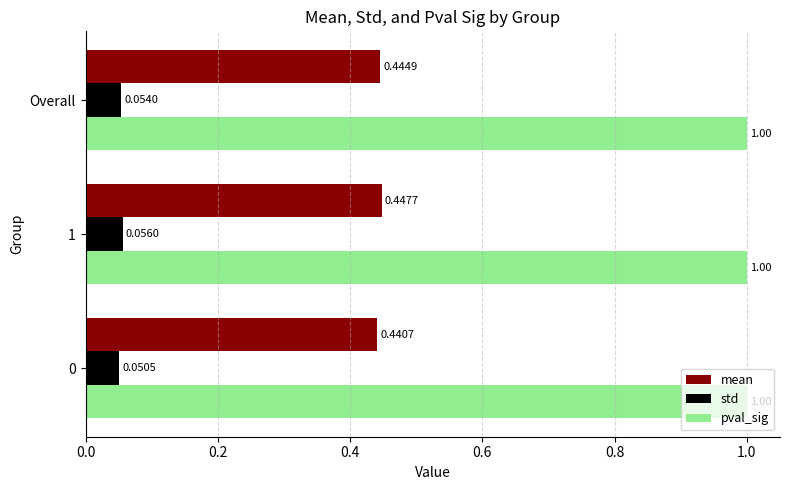

What is the sum of the mean values at Overall and 1?

0.9